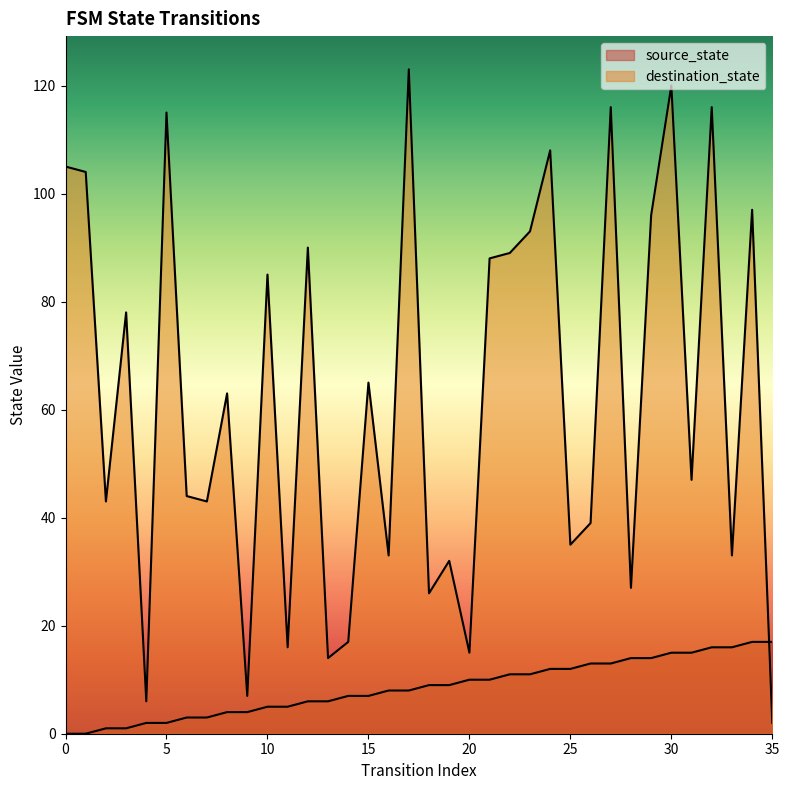

How many data points does each series have?

36